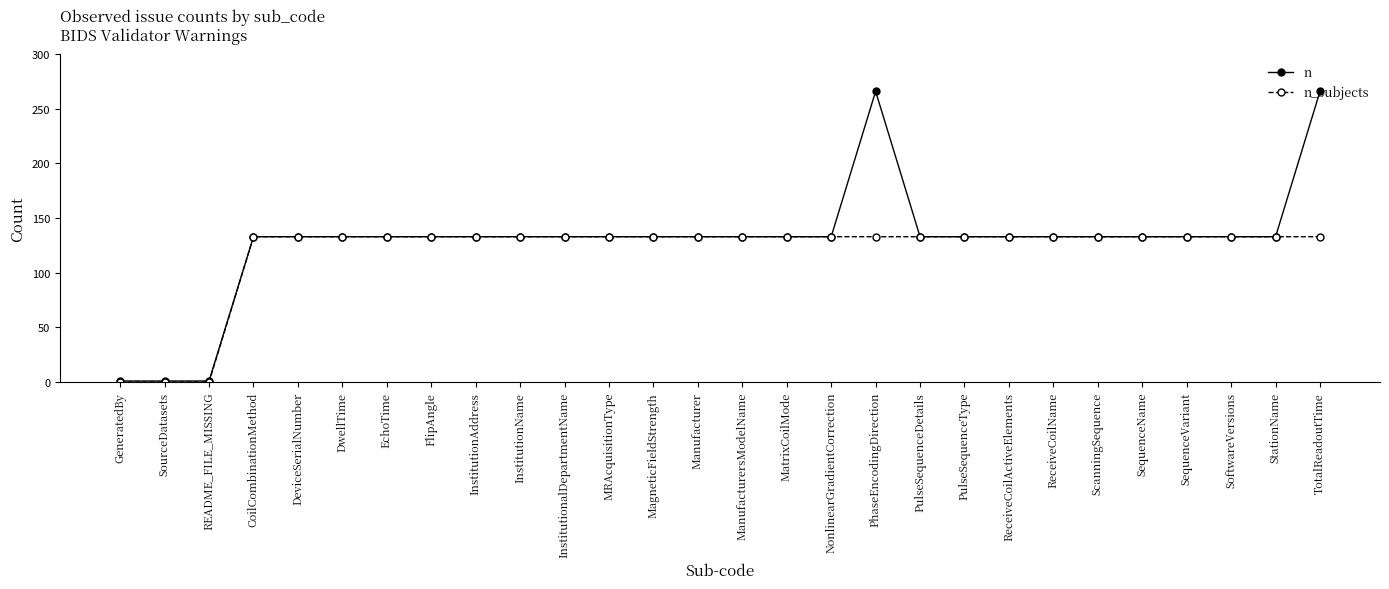

The n_subjects series shows 27 at MagneticFieldStrength. True or false?

False